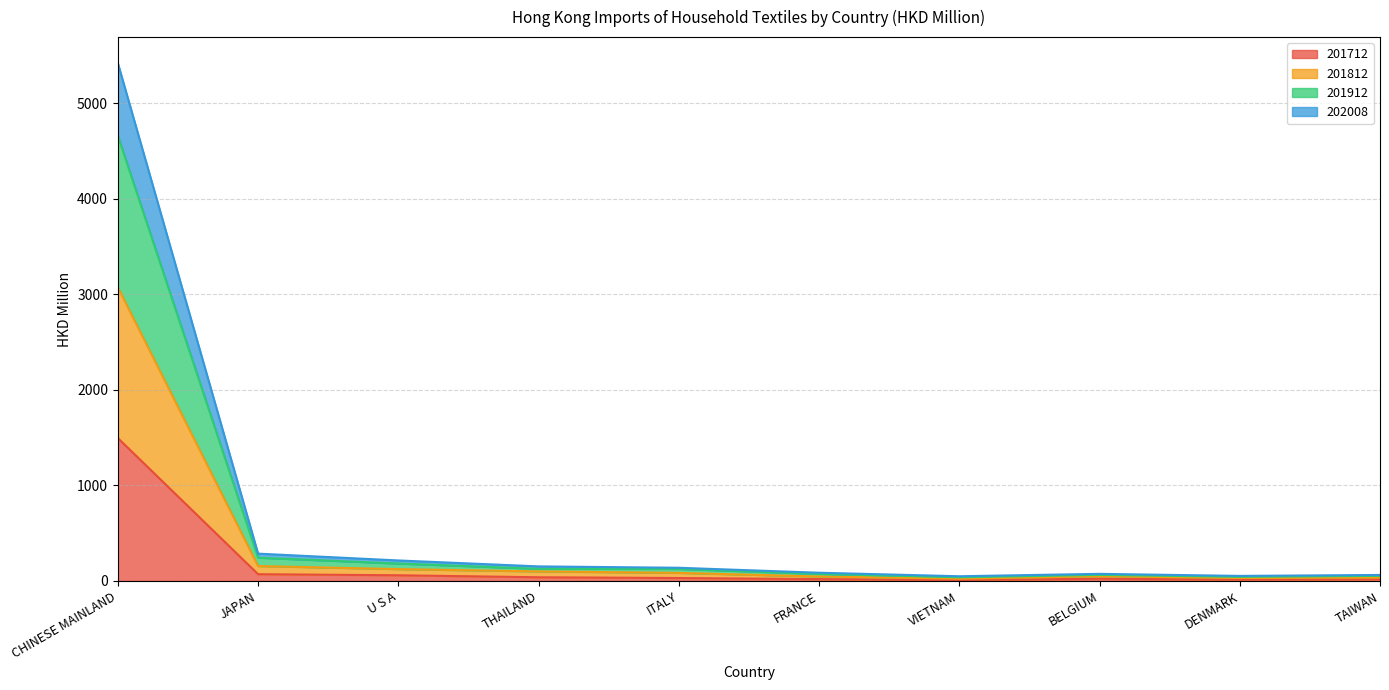

True or false: 201712 and 201912 cross at least once.

False